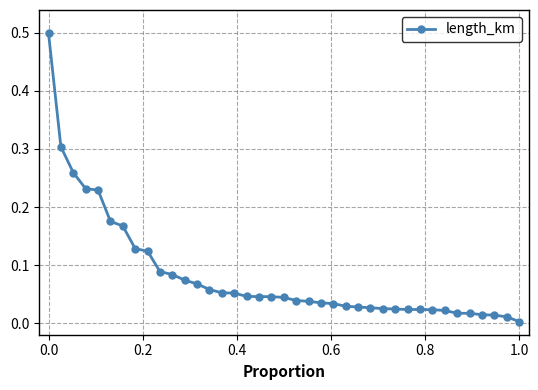

What is the sum of all values?

3.2